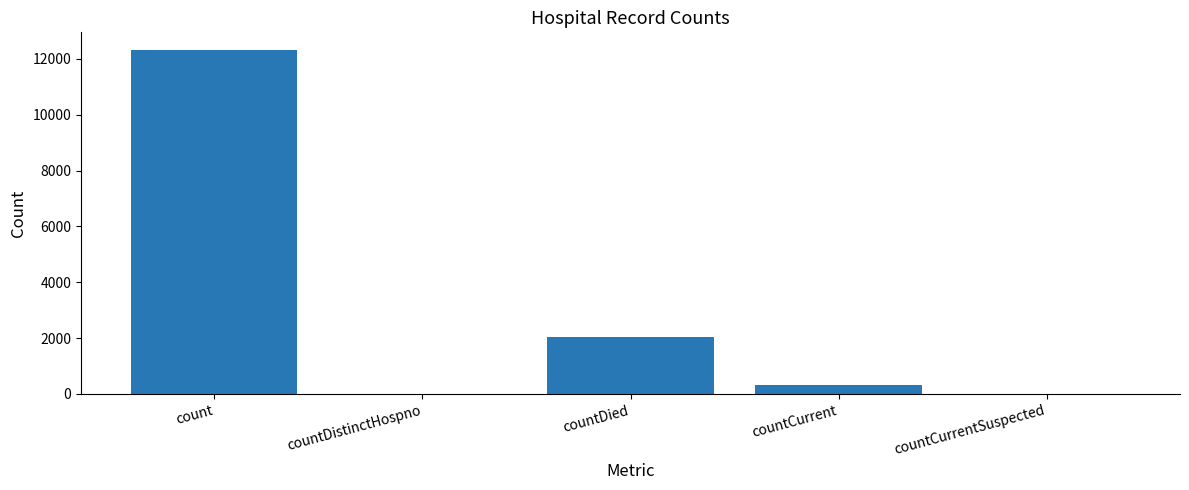

At which label does the data first exceed 308?

count